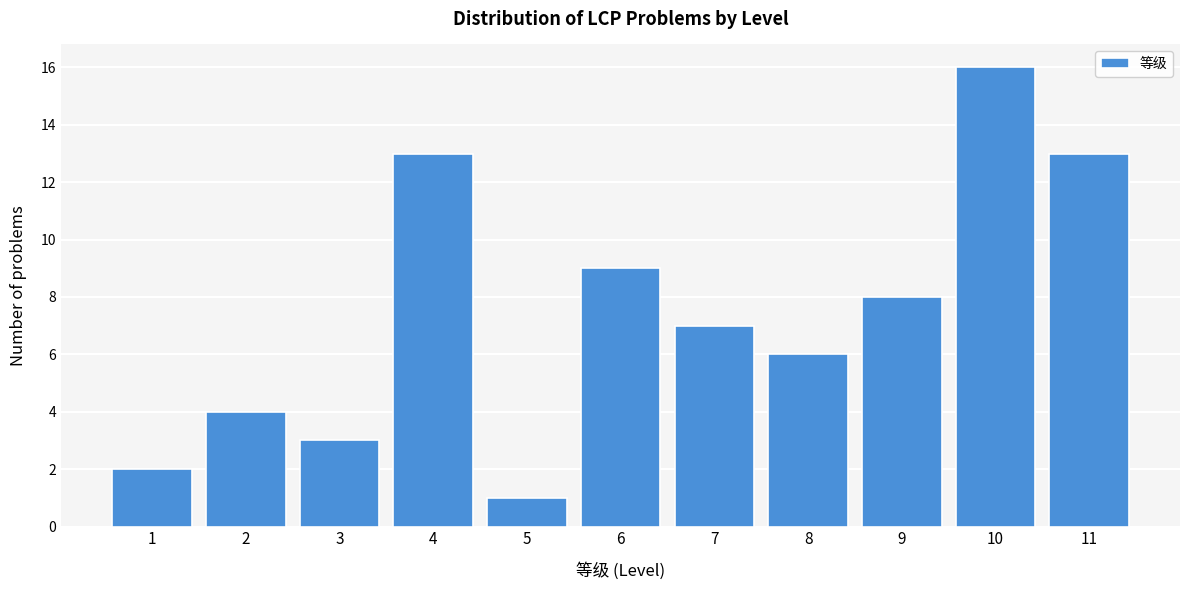

Reading left to right, transcribe all the data shown in this chart.

2	4	3	13	1	9	7	6	8	16	13